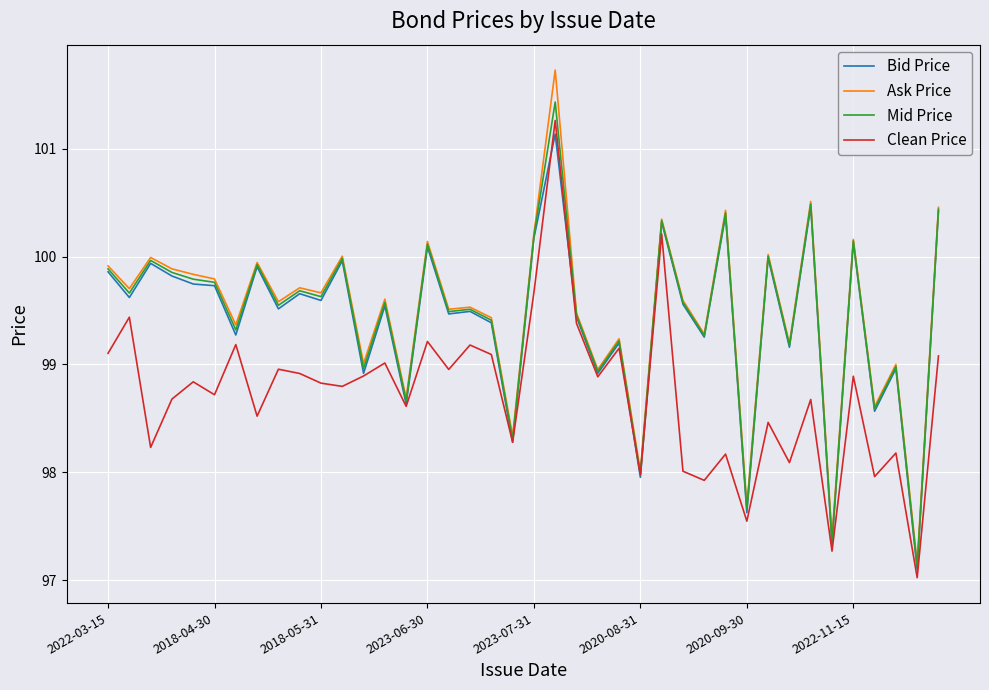

What is the greatest value displayed?

101.7